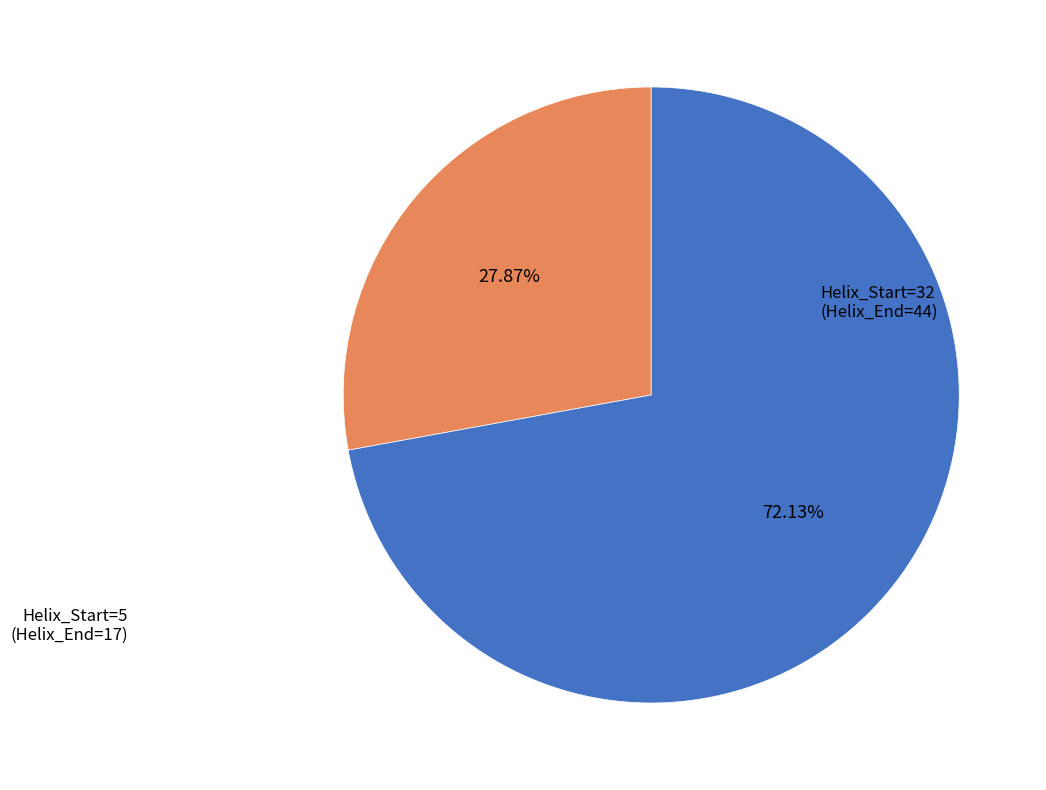

Is there a majority slice in this chart?

Yes